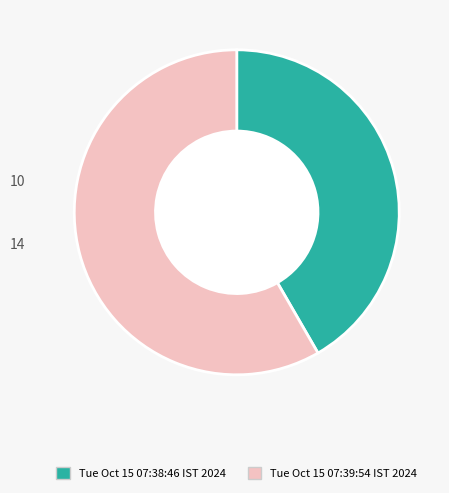

What is the smallest slice in the pie chart?

Tue Oct 15 07:38:46 IST 2024